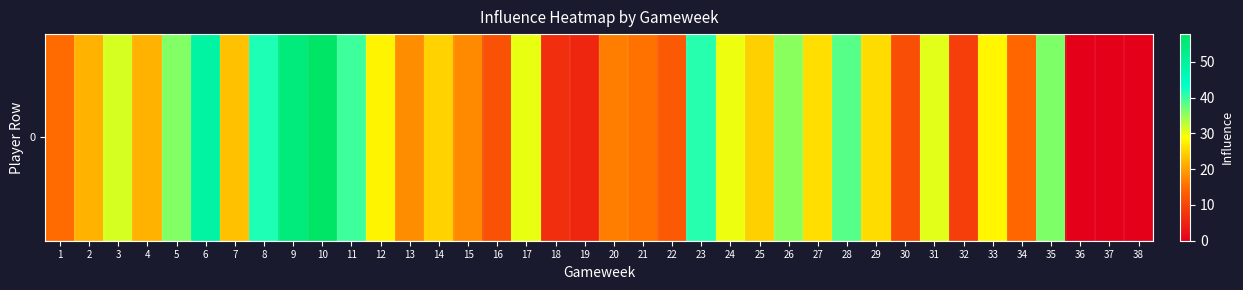

True or false: the data shows 41.2 at 23.

True